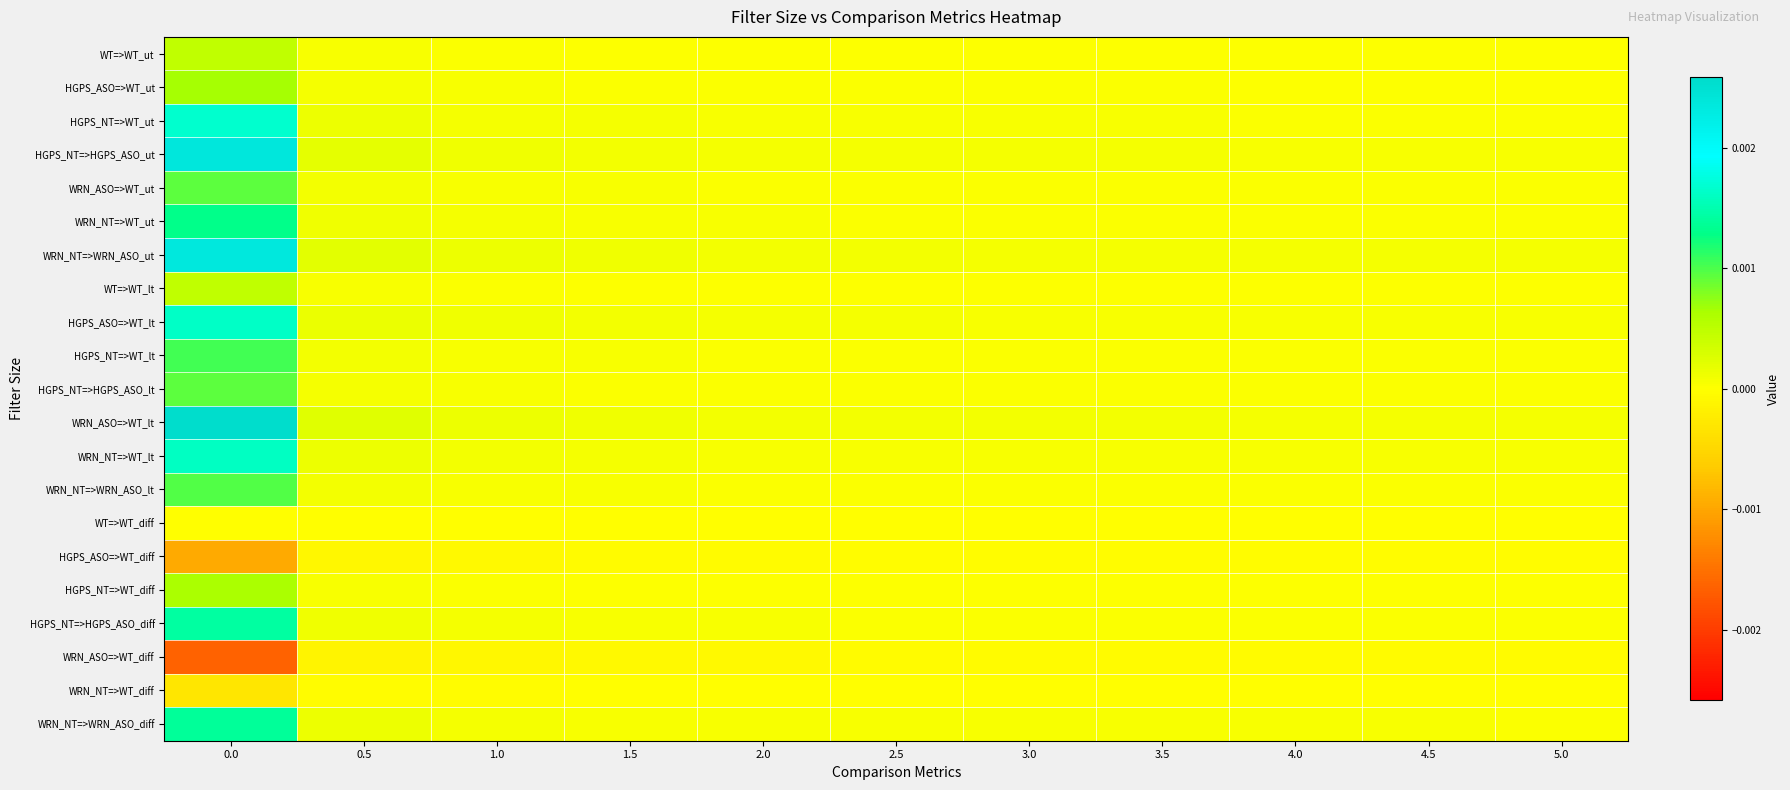

Rank the series by their maximum value, from lowest to highest.

WRN_ASO=>WT_diff, HGPS_ASO=>WT_diff, WRN_NT=>WT_diff, WT=>WT_diff, WT=>WT_ut, WT=>WT_lt, HGPS_NT=>WT_diff, HGPS_ASO=>WT_ut, HGPS_NT=>HGPS_ASO_lt, WRN_ASO=>WT_ut, WRN_NT=>WRN_ASO_lt, HGPS_NT=>WT_lt, WRN_NT=>WT_ut, WRN_NT=>WRN_ASO_diff, HGPS_NT=>HGPS_ASO_diff, WRN_NT=>WT_lt, HGPS_ASO=>WT_lt, HGPS_NT=>WT_ut, WRN_NT=>WRN_ASO_ut, HGPS_NT=>HGPS_ASO_ut, WRN_ASO=>WT_lt